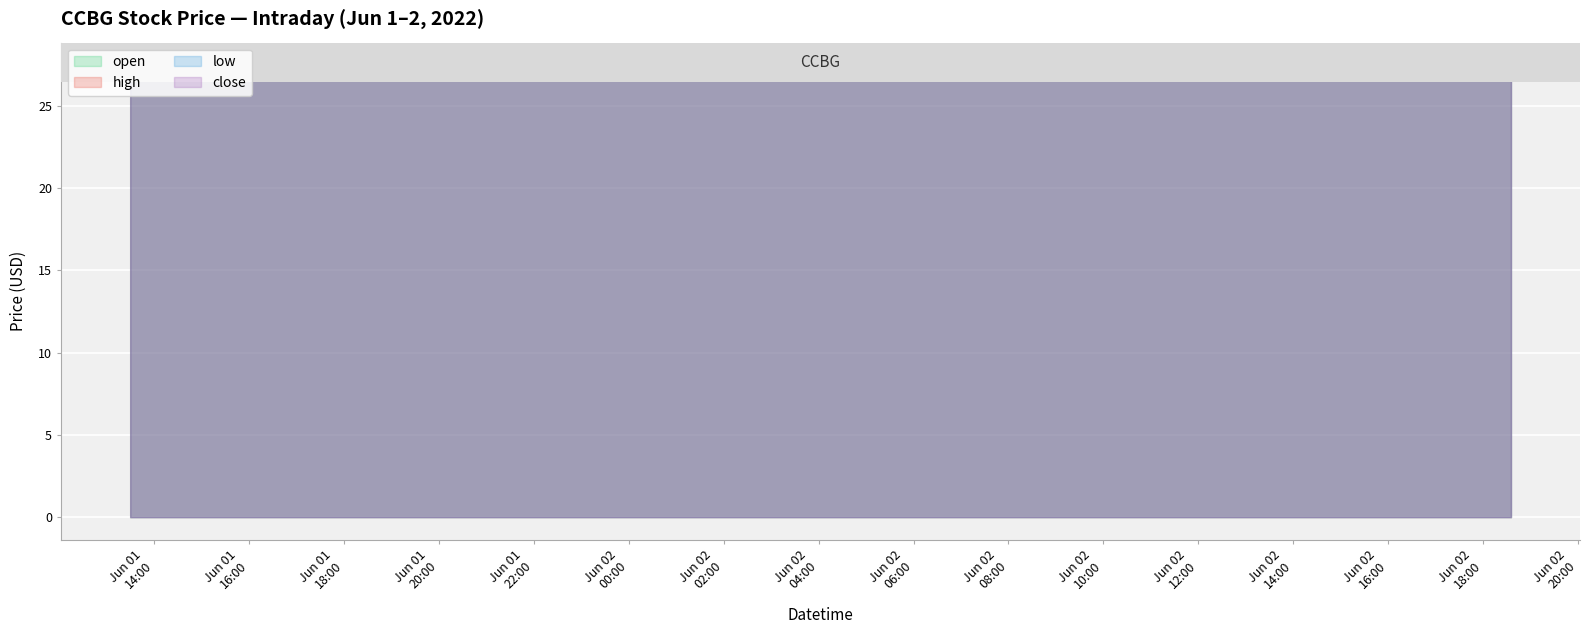

Which series has the widest spread of Y values?

open